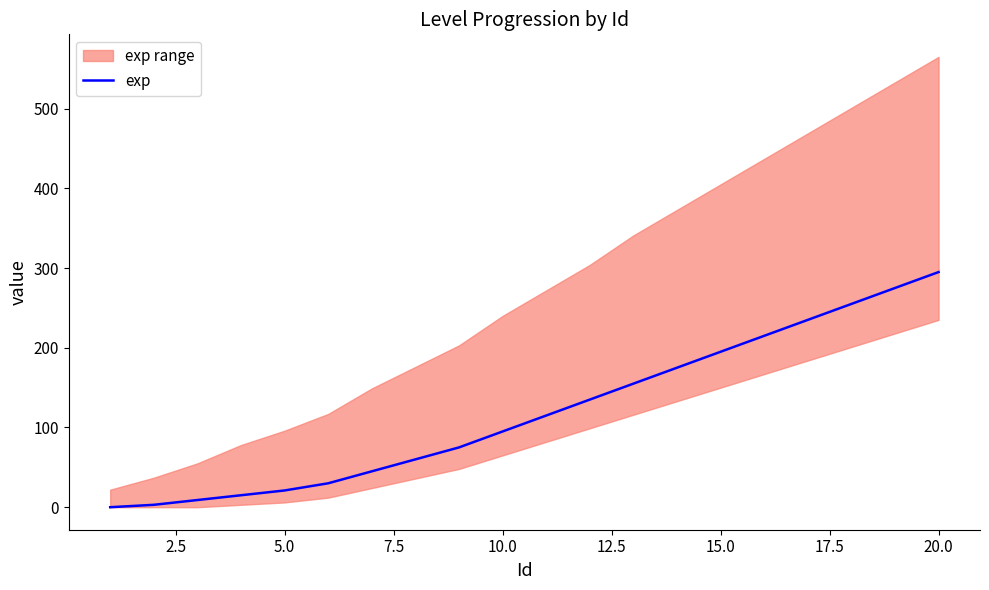

Which category has the highest value in the exp series?

20.0